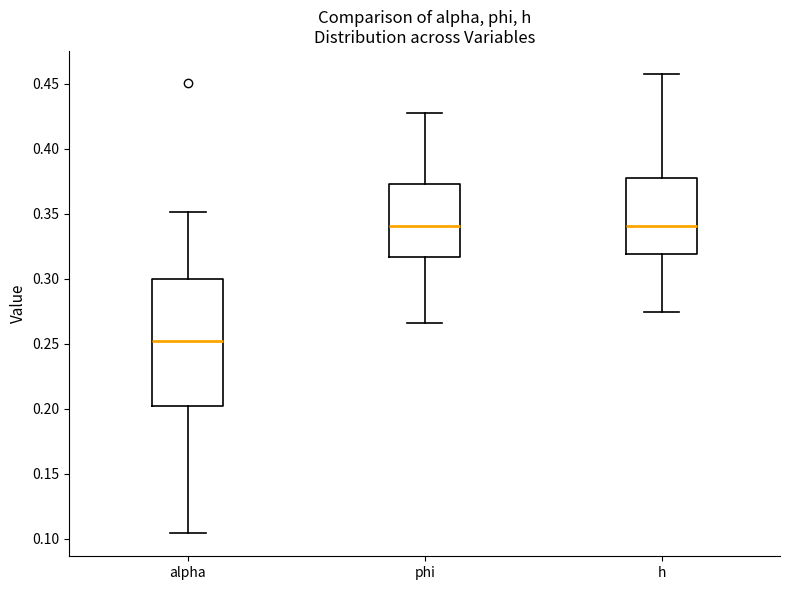

Comparing the boxes themselves (not the whiskers), which one is the tallest?

alpha